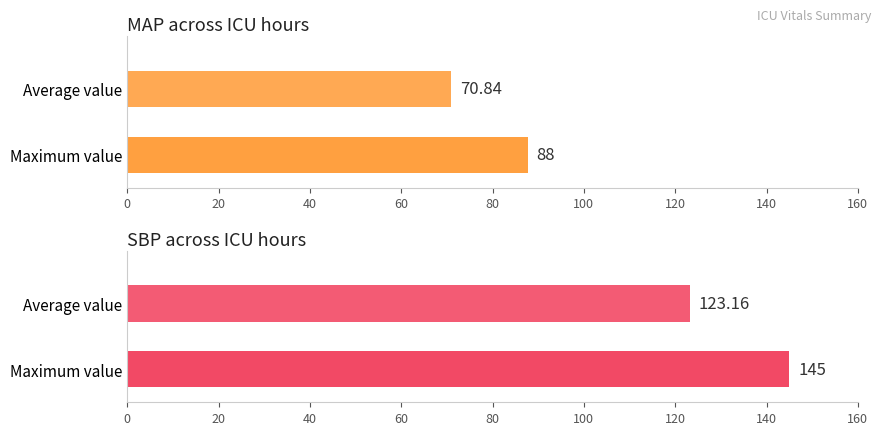

Which series has the largest range (max minus min)?

SBP